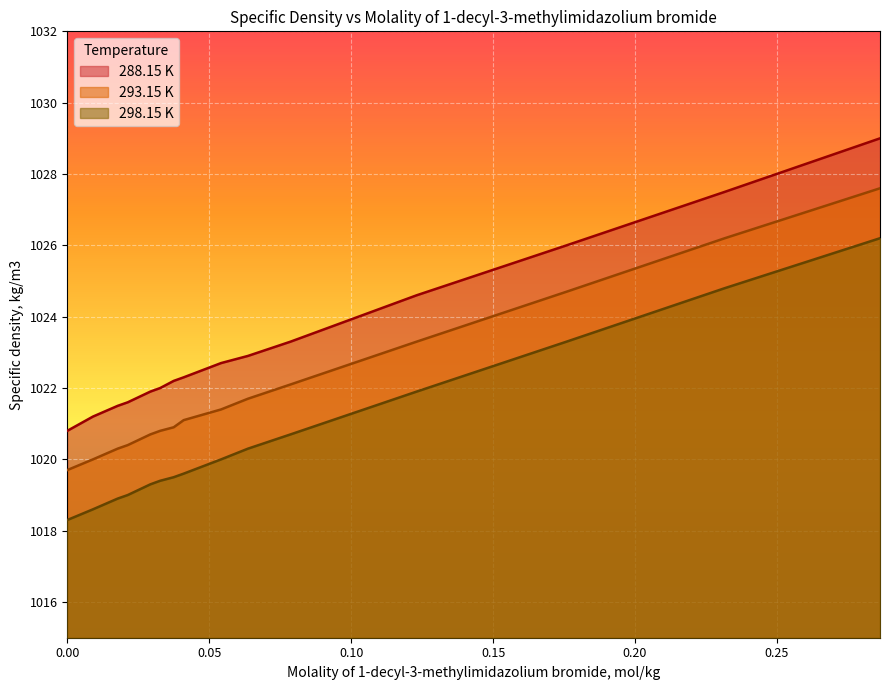

Which has a higher value, 0.02926 or 0.0?

0.02926